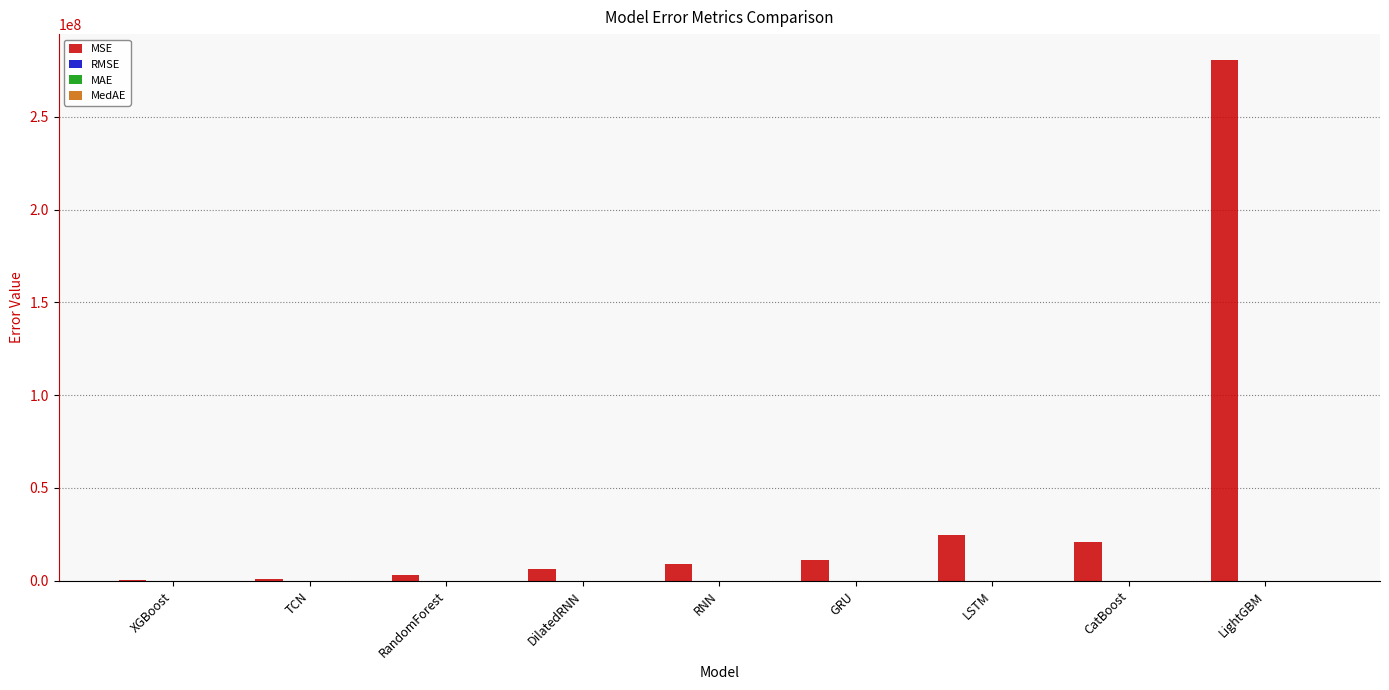

The value of MSE at LSTM is 35313279.9. True or false?

False